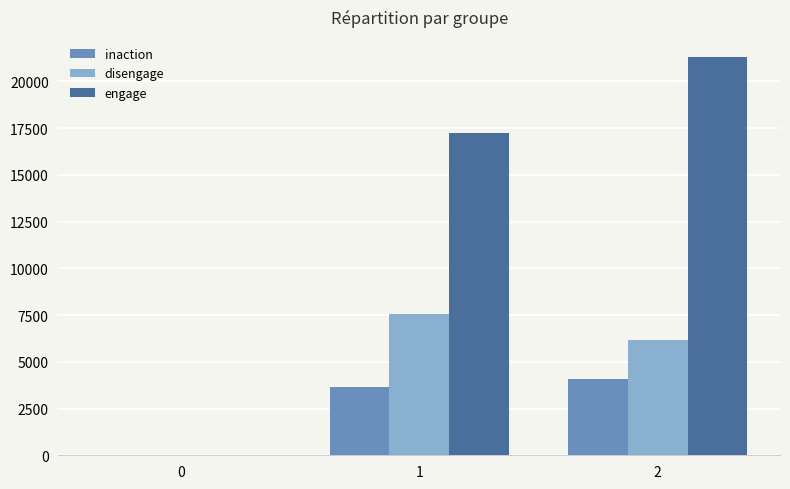

What is the sum of all disengage values?

13720